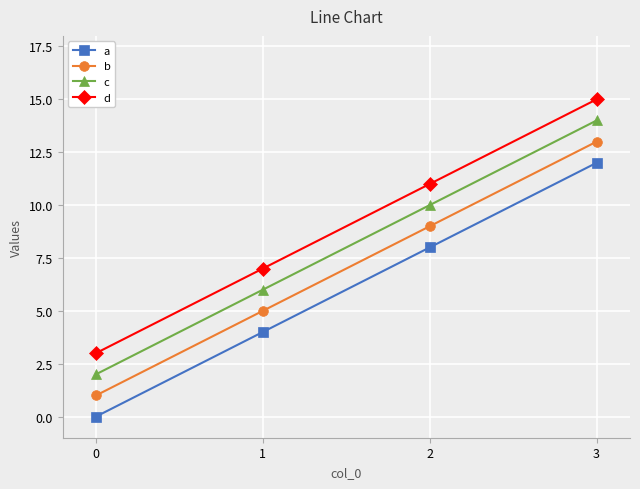

What value does the c series have at 3?

14